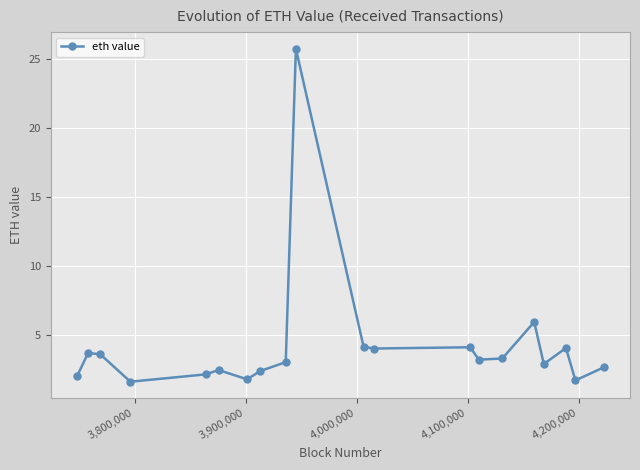

What is the value of the 4th point from the left?

1.6